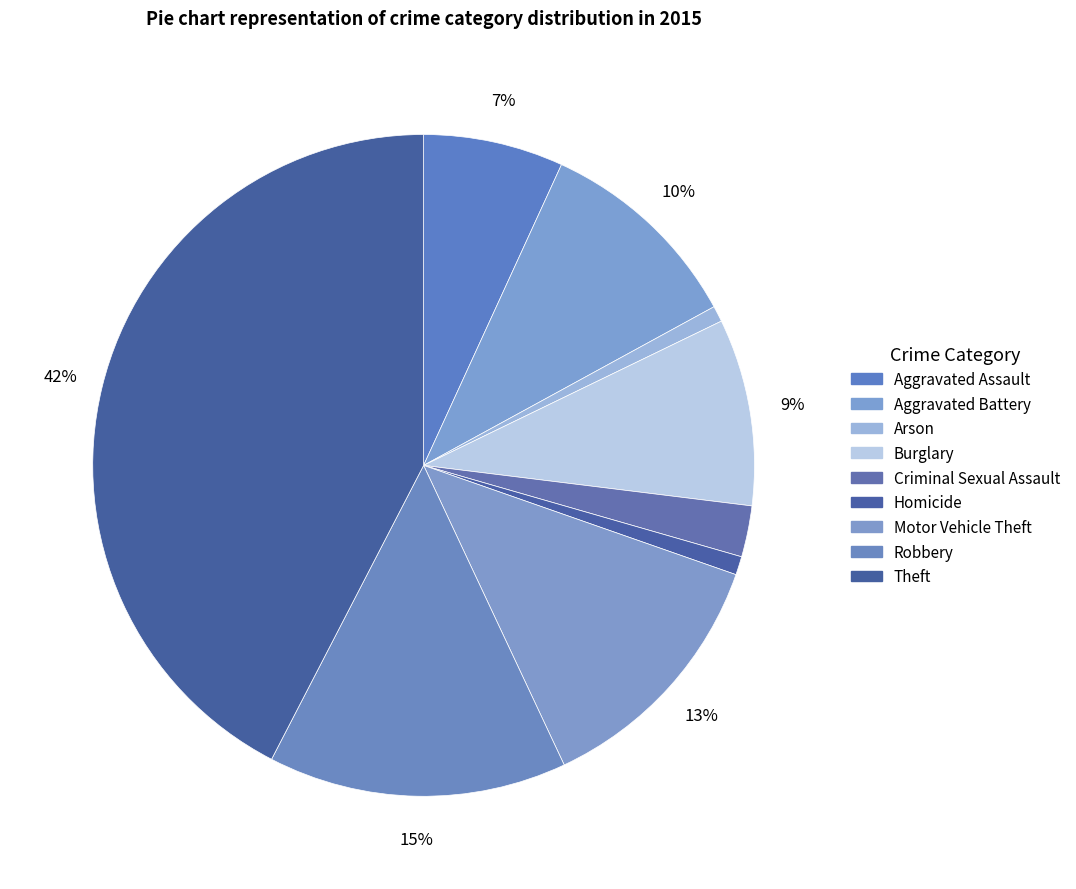

To the nearest percent, what is the average slice percentage?

11%